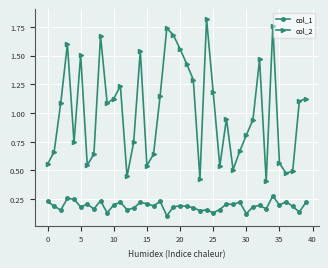

True or false: col_2 and col_1 cross at least once.

False